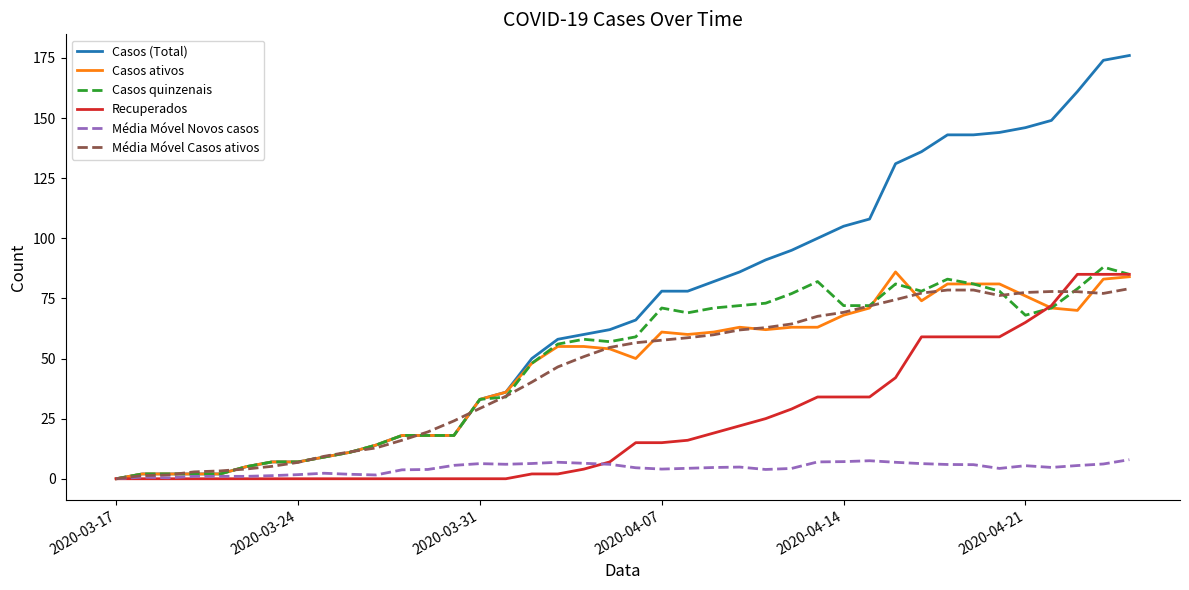

What is the highest value of the Casos quinzenais series?

88.0